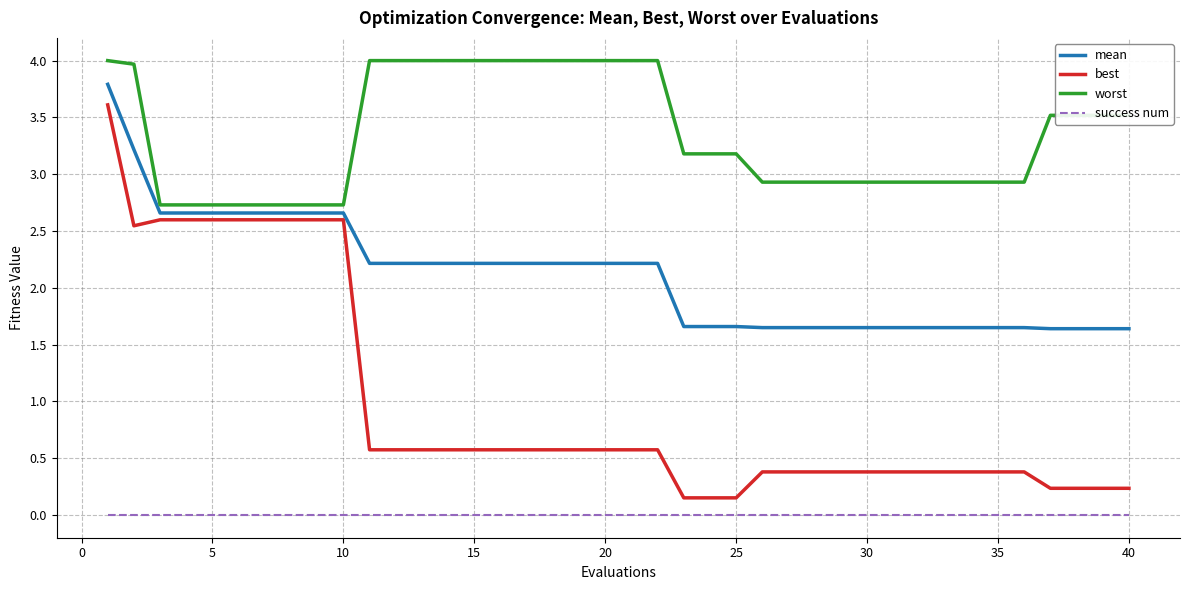

Does the chart display data point markers on the line(s)?

No